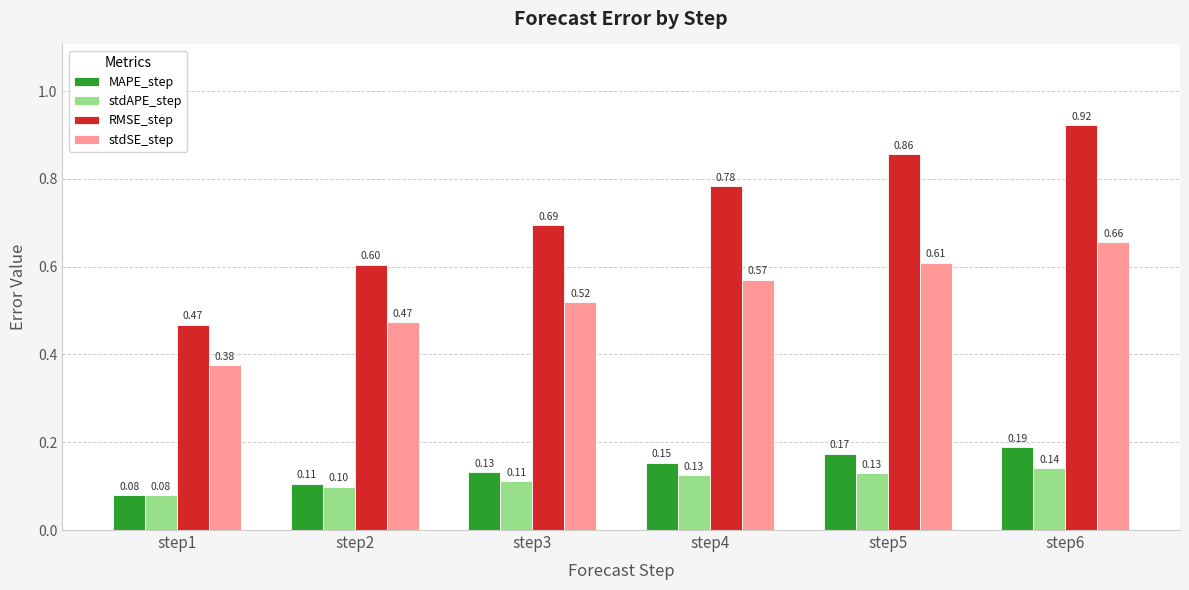

What is the sum of the stdSE_step values at step4 and step2?

1.0